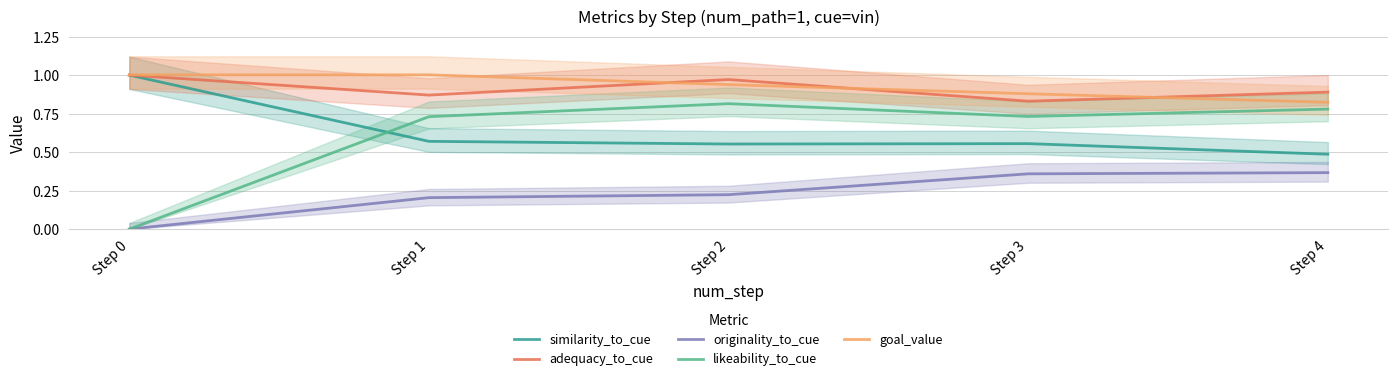

At which label does adequacy_to_cue reach its peak?

Step 0